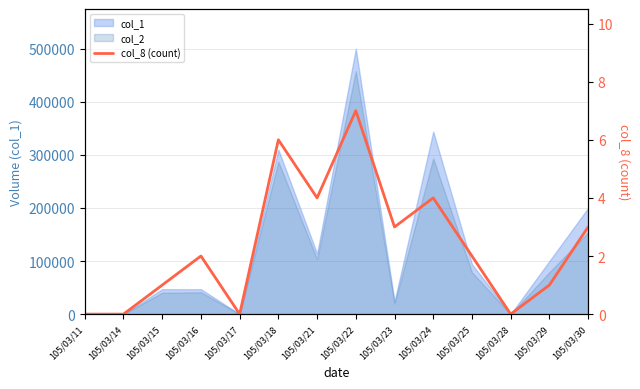

The chart shows a value of 0 at 105/03/28. True or false?

True